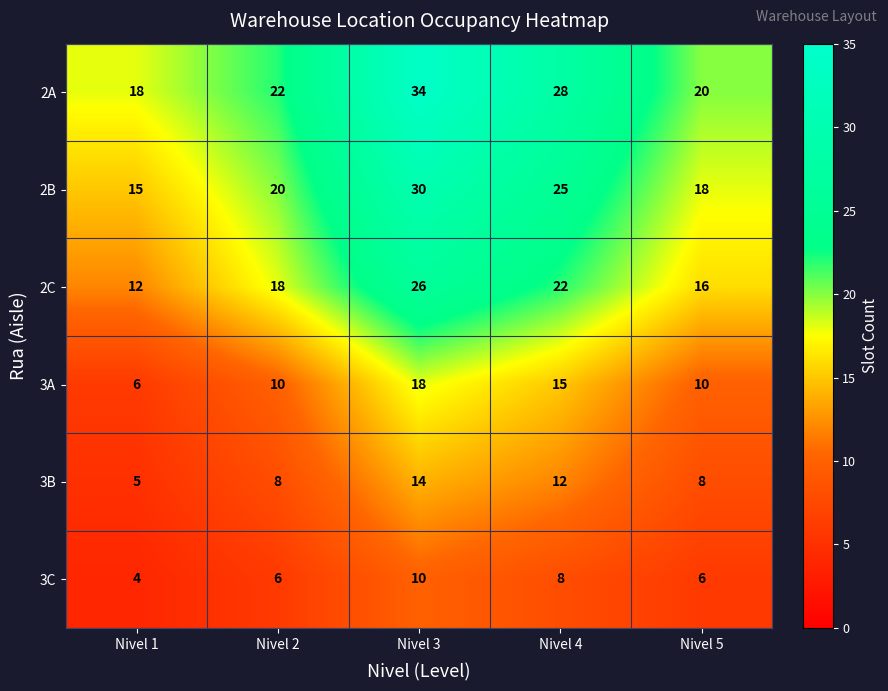

At which category is the sum across all series the highest?

Nivel 3